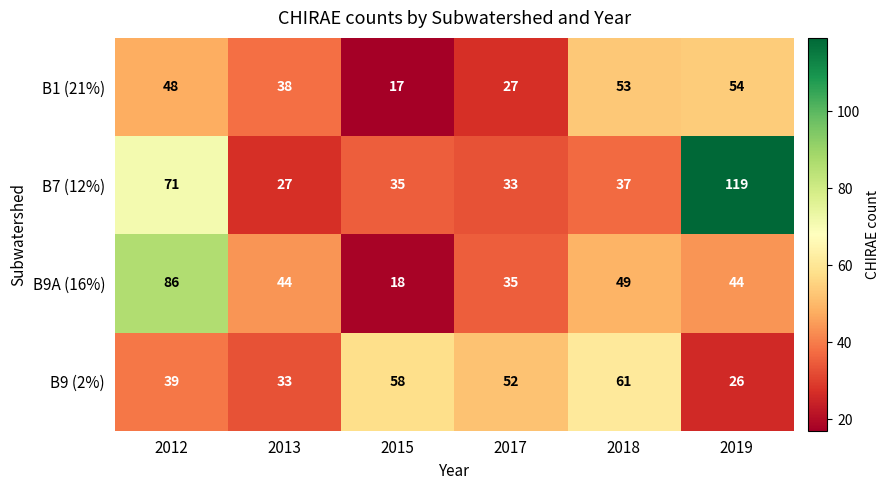

Which label corresponds to the largest value in the chart?

2019